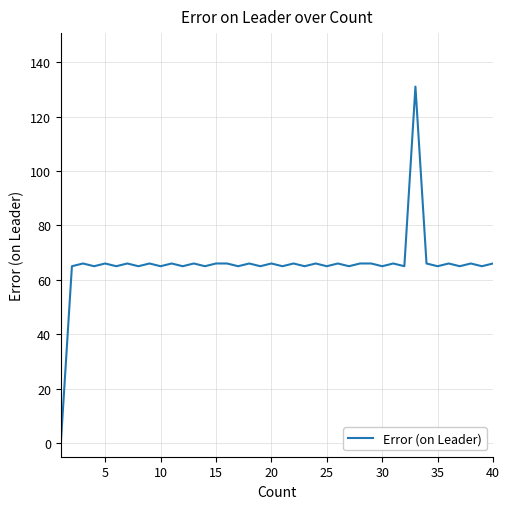

What is the greatest value displayed?

131